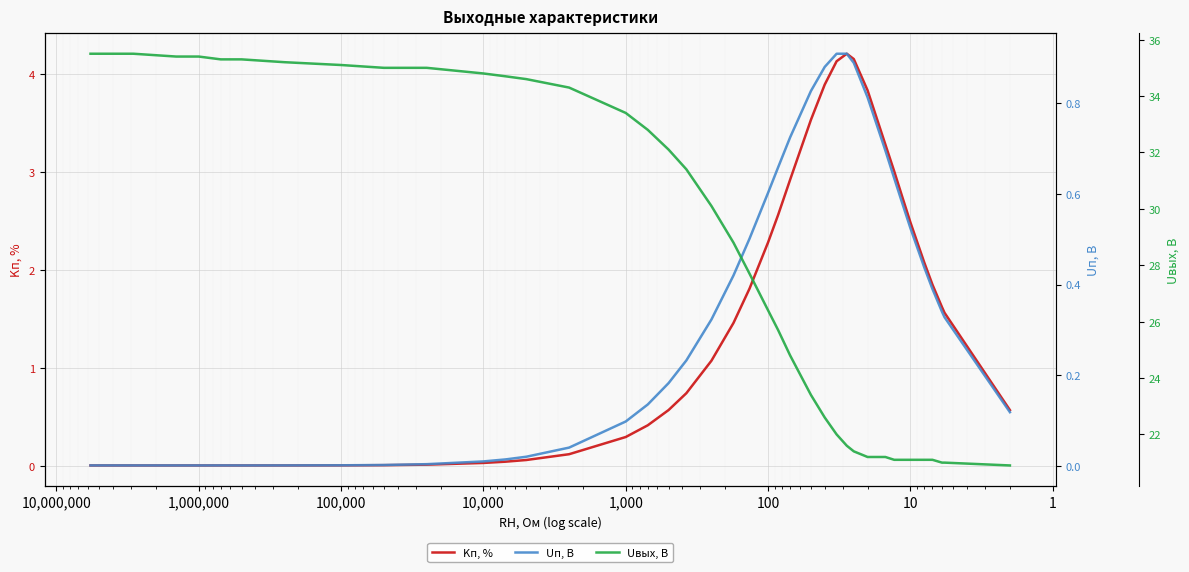

What is the spread (max minus min) of values at 100,000?

35.1